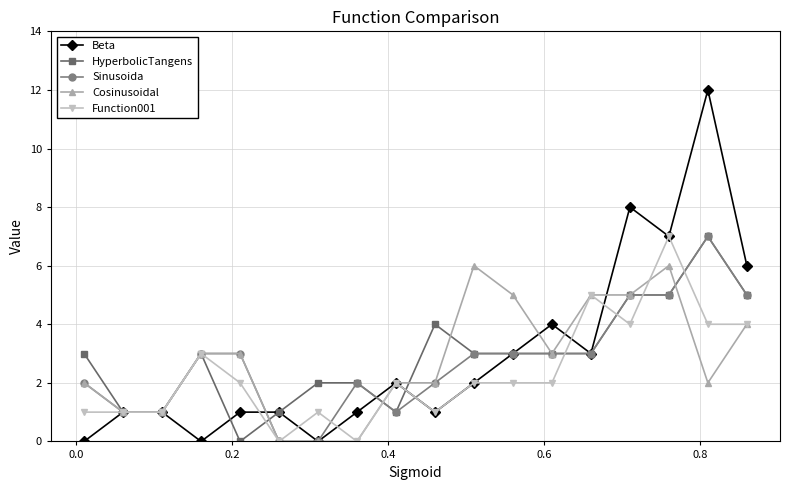

What is the maximum value shown in the chart?

12